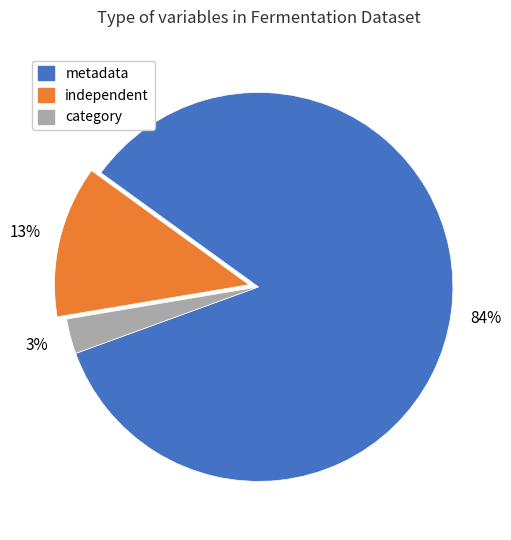

Does any single category account for the majority?

Yes